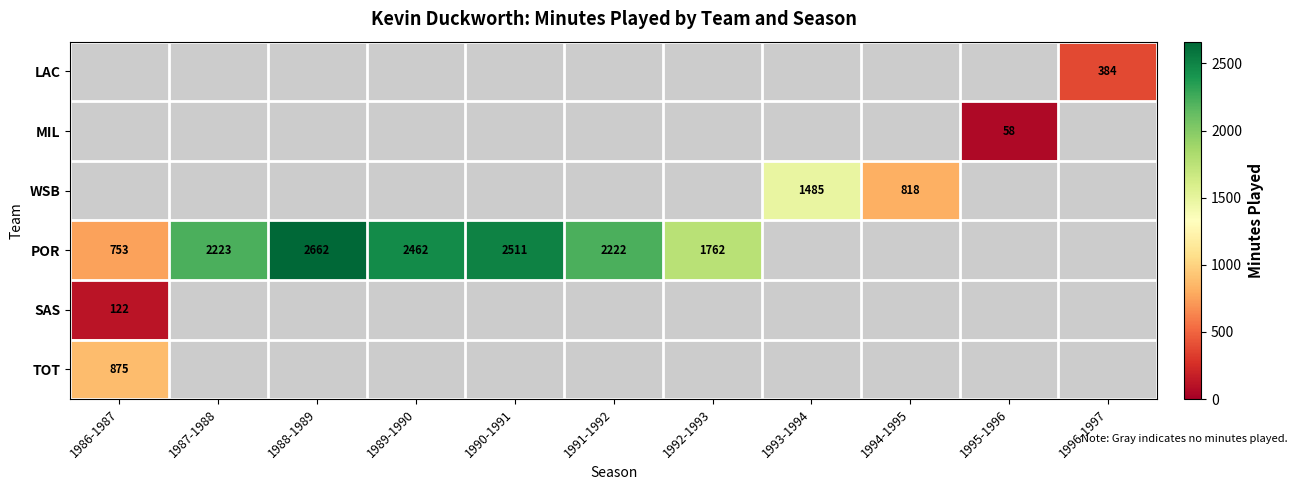

Between 1987-1988 and 1991-1992, which series saw the biggest shift?

POR